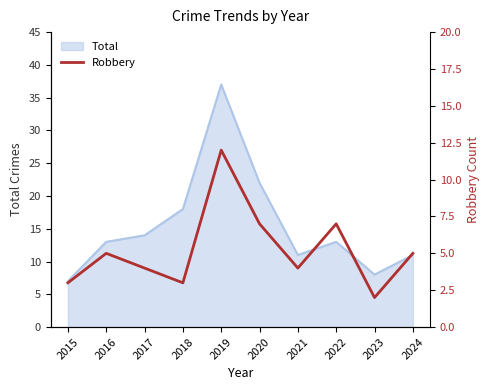

How many values exceed 5?

3